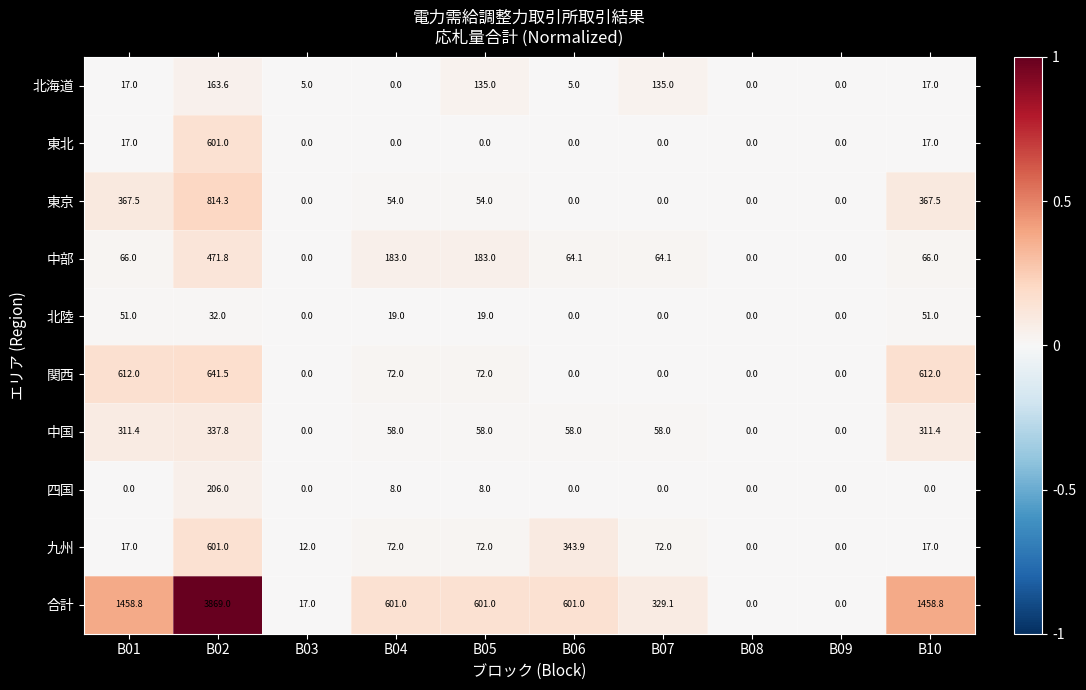

The 中部 series shows 471.8 at B02. True or false?

True